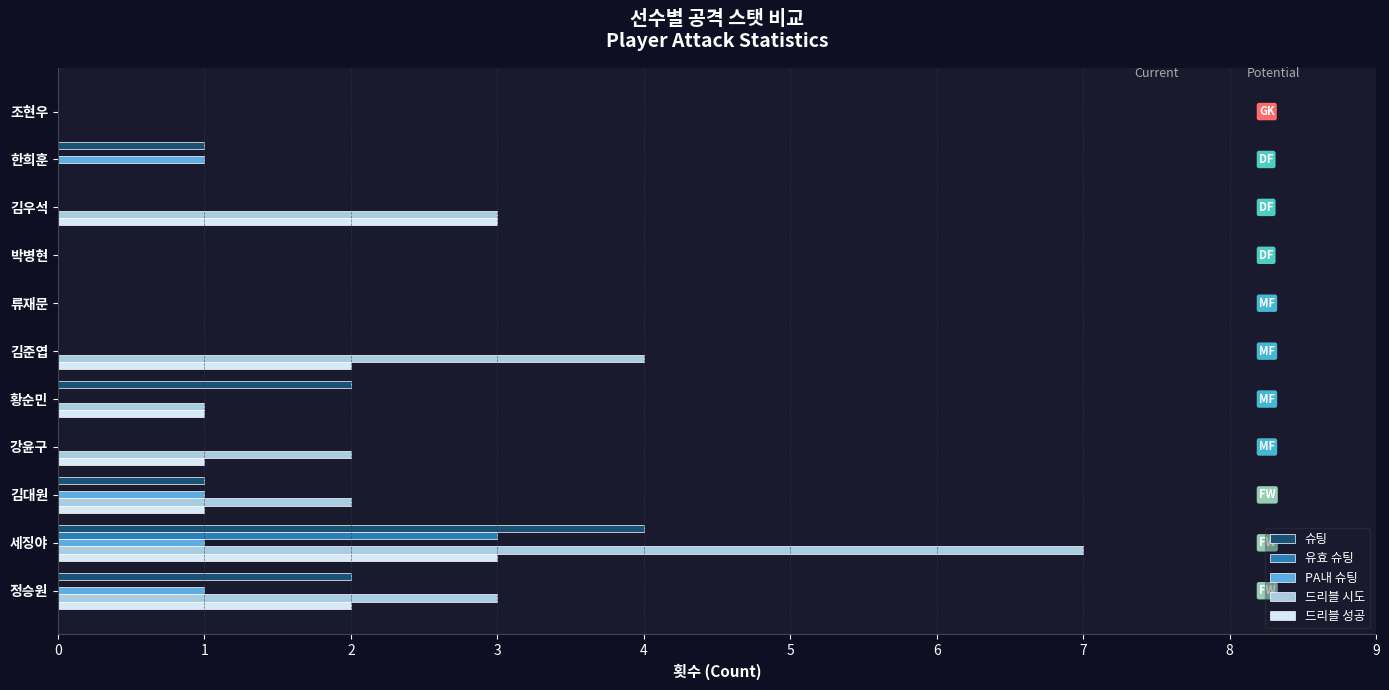

At which label does 드리블 시도 reach its peak?

세징야